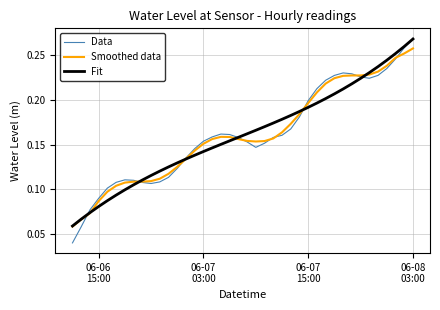

Which series has the widest spread of values?

Data